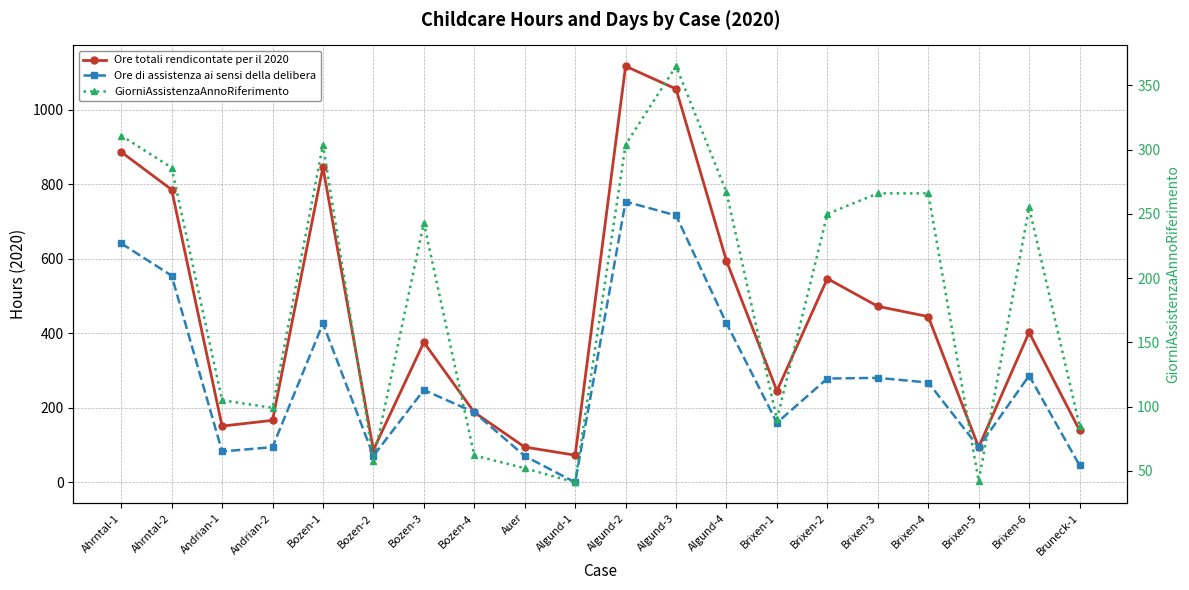

Between Ahrntal-2 and Brixen-6, which is larger?

Ahrntal-2